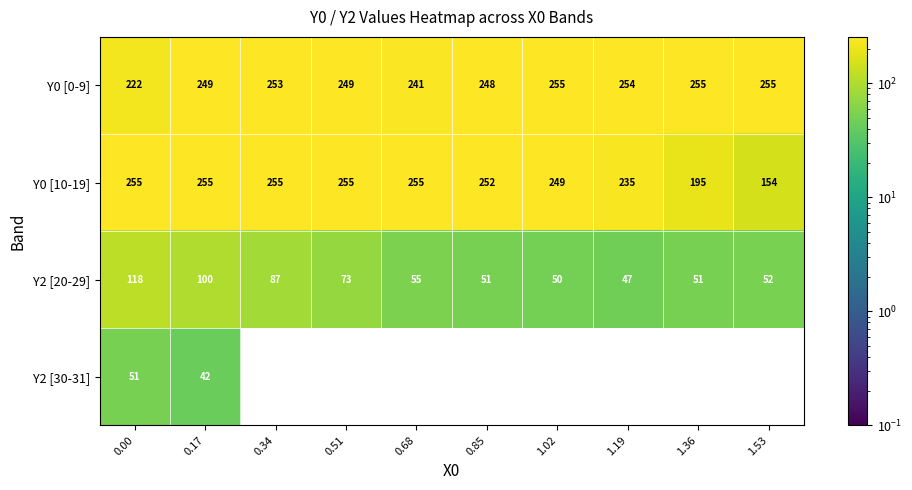

What is the difference between the second highest and minimum values in the Y2 [20-29] series?

53